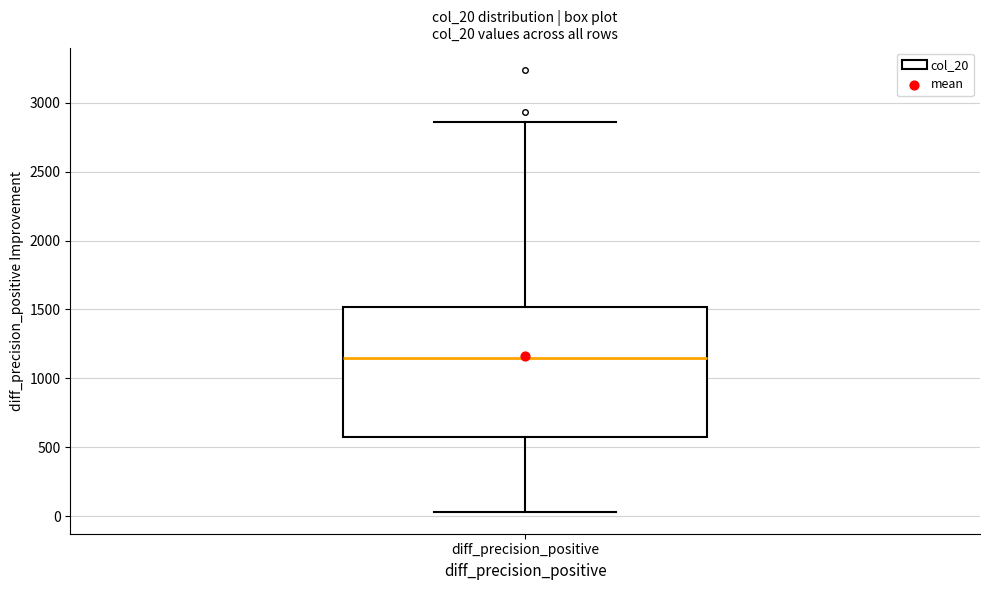

Transcribe this box plot: give where the median line is, the range the box spans, and where the two whiskers end, as read against the y-axis. The values are not printed on the chart, so give them approximately, as read against the axis.

median 1150, box 550 to 1500, whiskers 50 to 2850